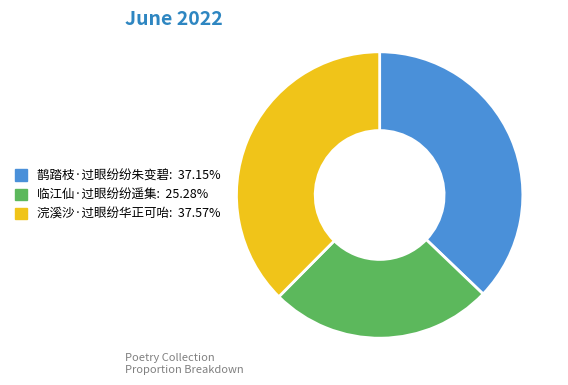

Is it true that 临江仙·过眼纷纷遥集 is 25% of the pie?

True